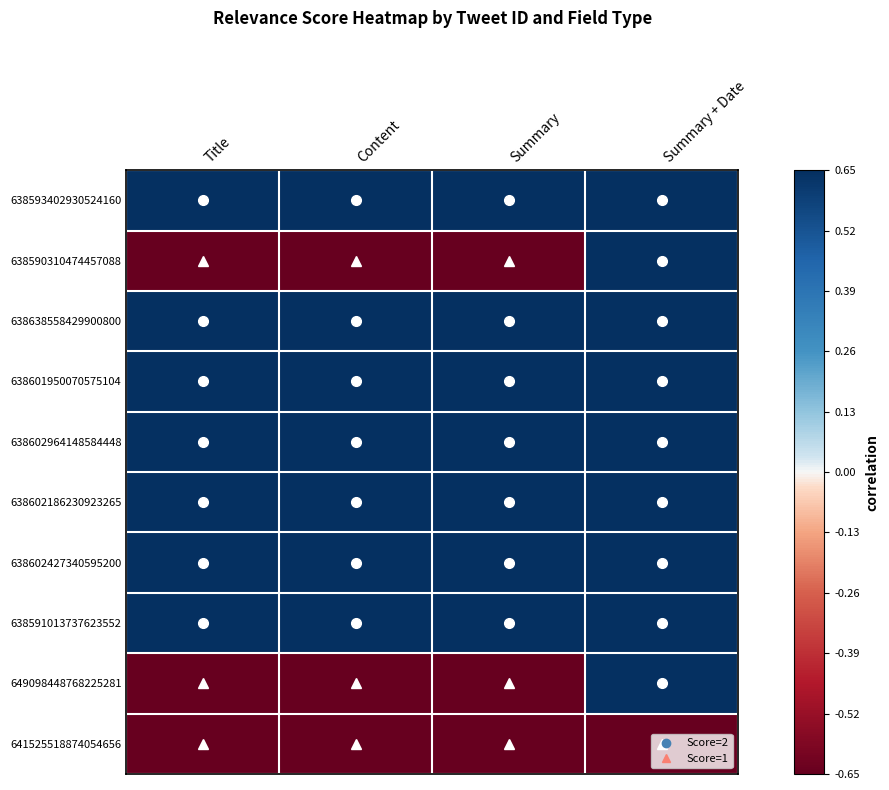

Reading left to right, list all the values displayed in this chart.

638593402930524160: Title=0.7	Content=0.7	Summary=0.7	Summary + Date=0.7
638590310474457088: Title=-0.7	Content=-0.7	Summary=-0.7	Summary + Date=0.7
638638558429900800: Title=0.7	Content=0.7	Summary=0.7	Summary + Date=0.7
638601950070575104: Title=0.7	Content=0.7	Summary=0.7	Summary + Date=0.7
638602964148584448: Title=0.7	Content=0.7	Summary=0.7	Summary + Date=0.7
638602186230923265: Title=0.7	Content=0.7	Summary=0.7	Summary + Date=0.7
638602427340595200: Title=0.7	Content=0.7	Summary=0.7	Summary + Date=0.7
638591013737623552: Title=0.7	Content=0.7	Summary=0.7	Summary + Date=0.7
649098448768225281: Title=-0.7	Content=-0.7	Summary=-0.7	Summary + Date=0.7
641525518874054656: Title=-0.7	Content=-0.7	Summary=-0.7	Summary + Date=-0.7